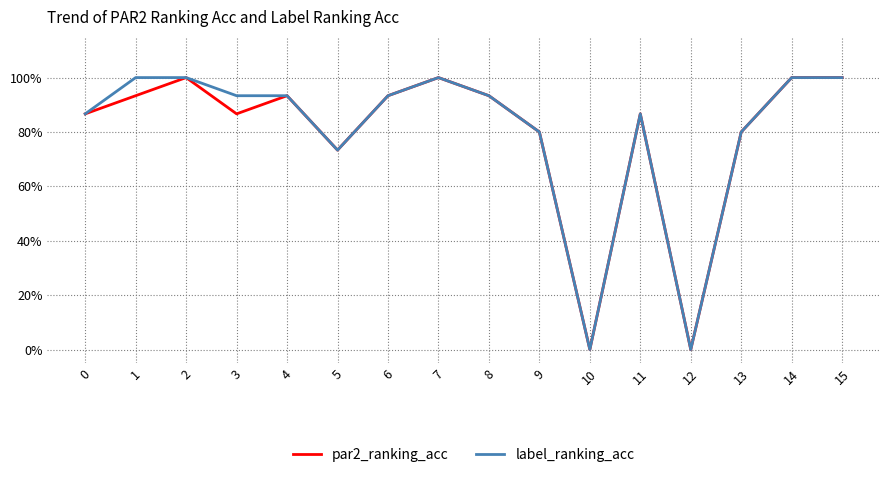

At which category is the sum across all series the highest?

2